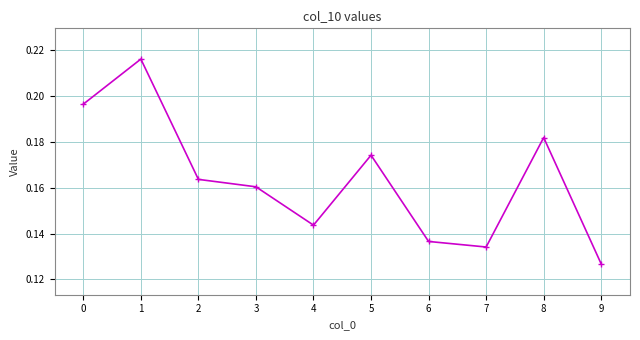

List the labels in order of value, largest first.

1, 0, 8, 5, 2, 3, 4, 6, 7, 9